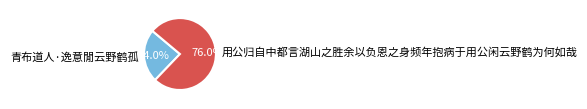

Count the number of slices in the pie.

2